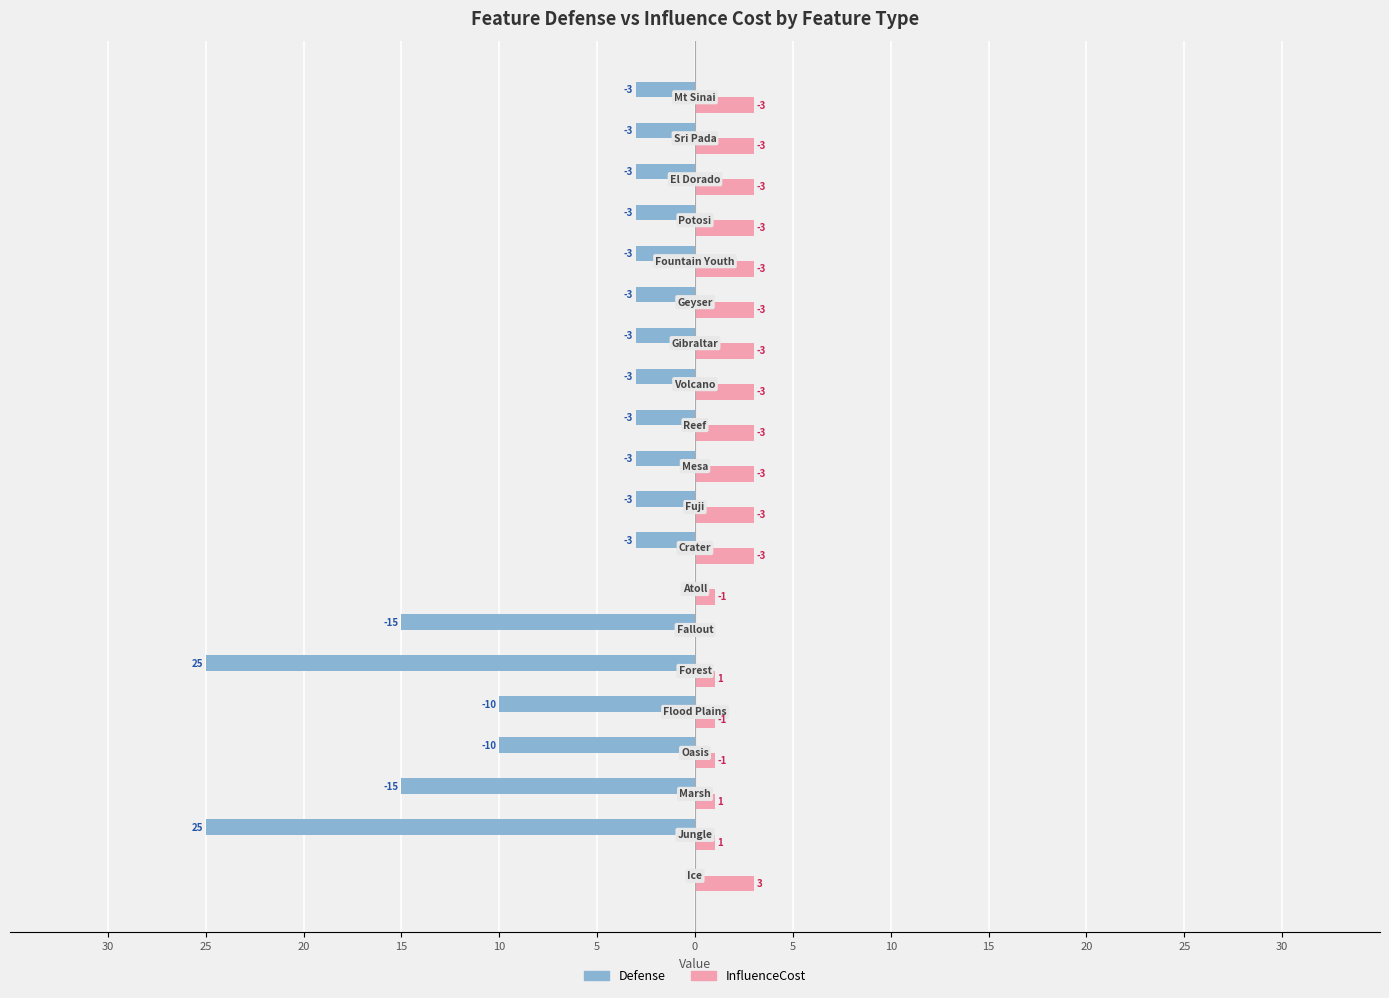

What are all the series names shown in the legend?

Defense, InfluenceCost